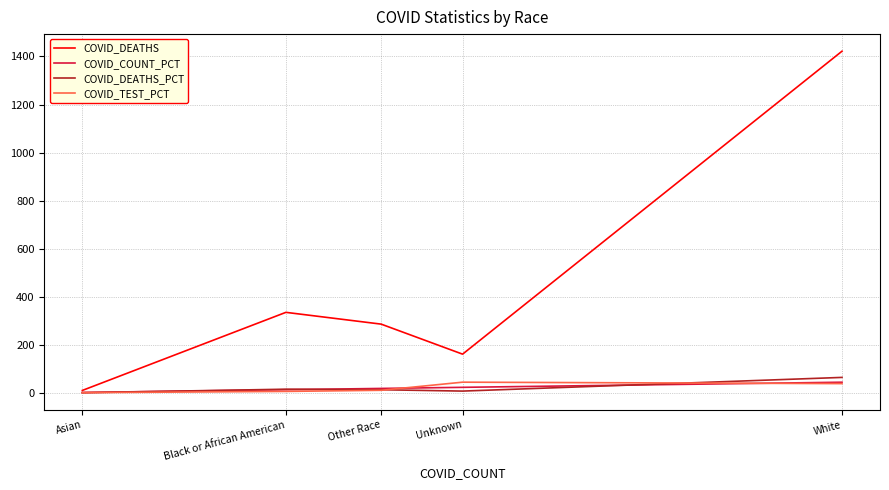

Does the chart display data point markers on the line(s)?

No